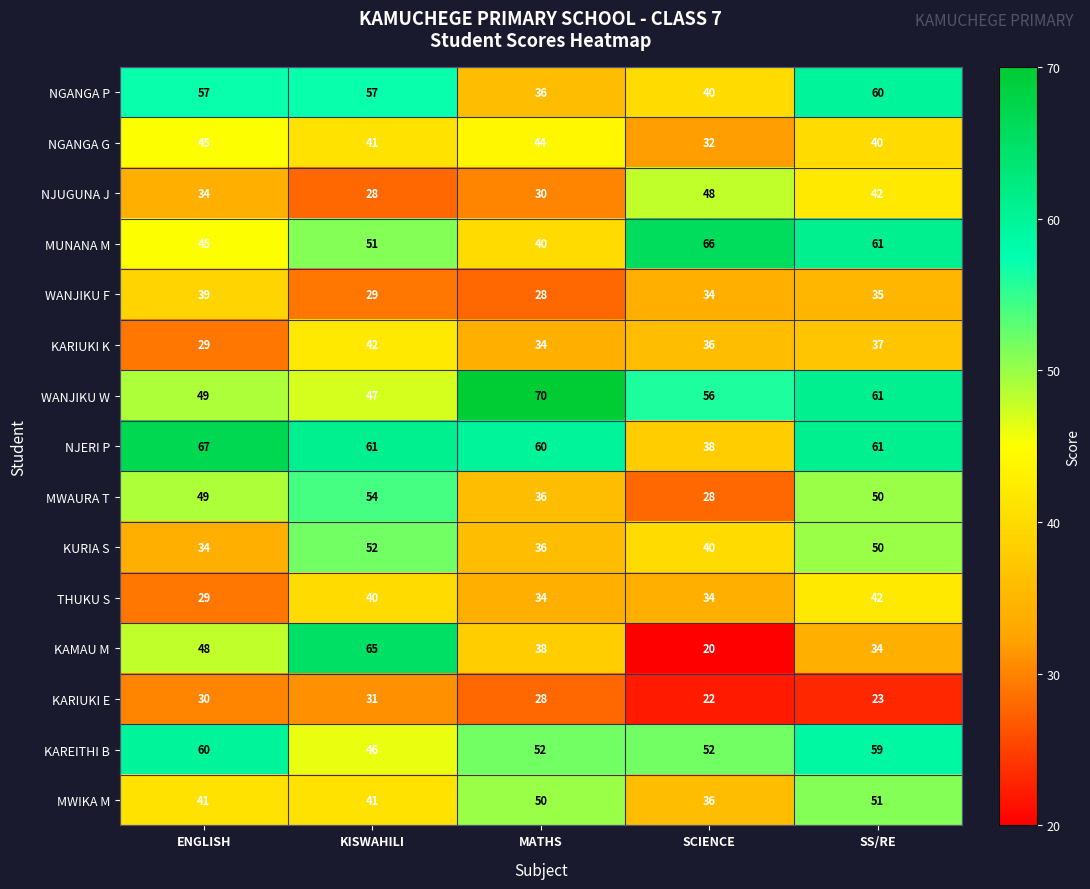

The KAMAU M series shows 20 at SCIENCE. True or false?

True